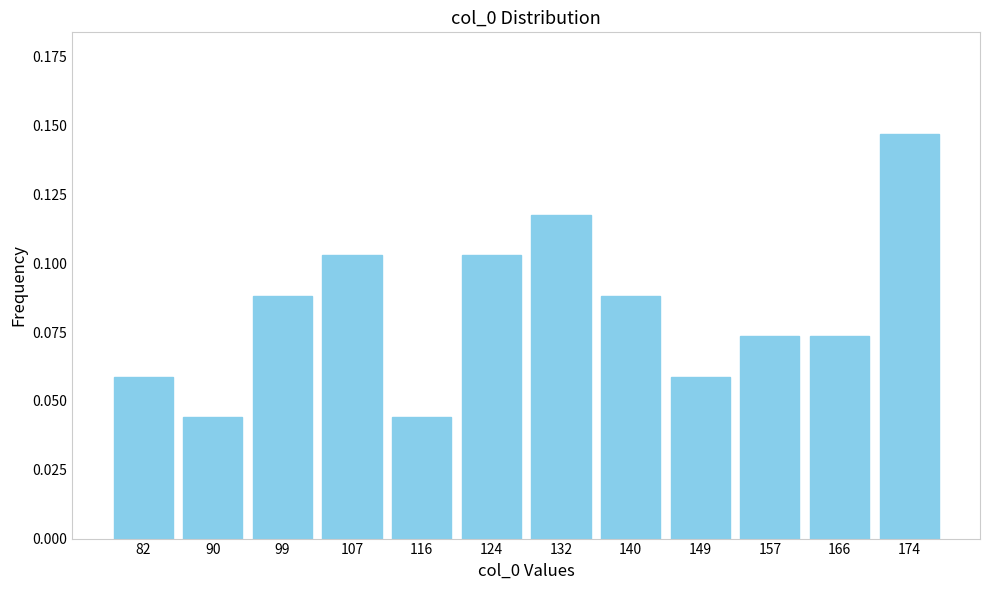

Count the values in the range 0 to 1.

12